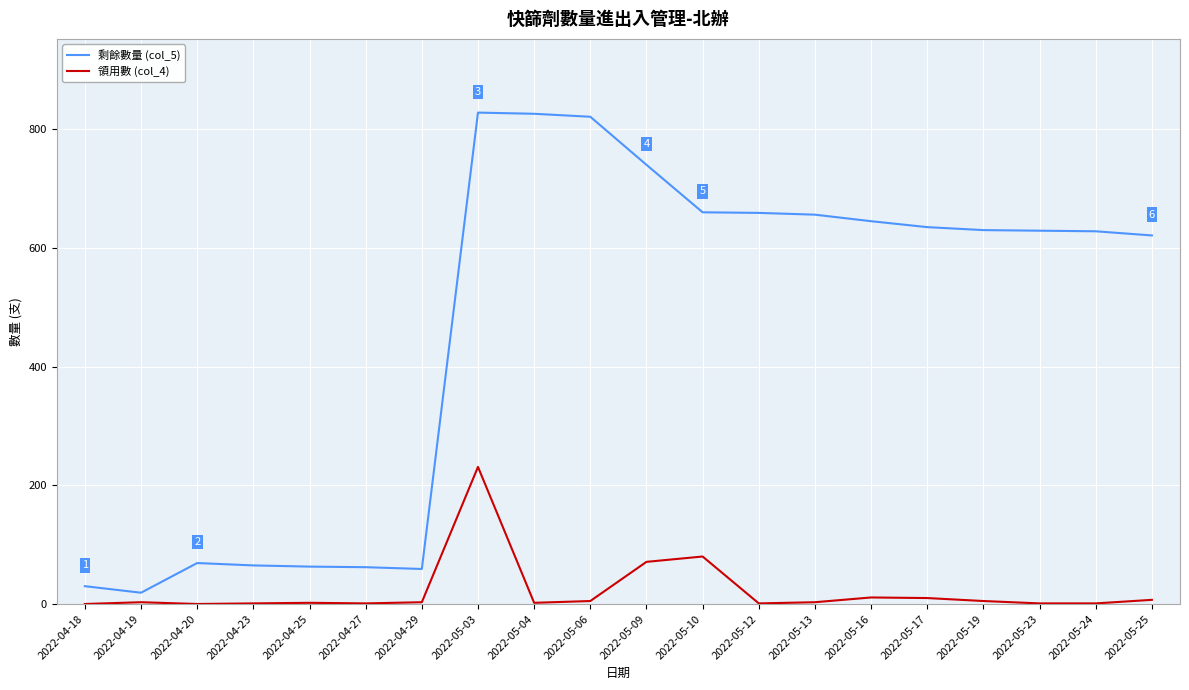

Which series has the widest spread of values?

剩餘數量 (col_5)